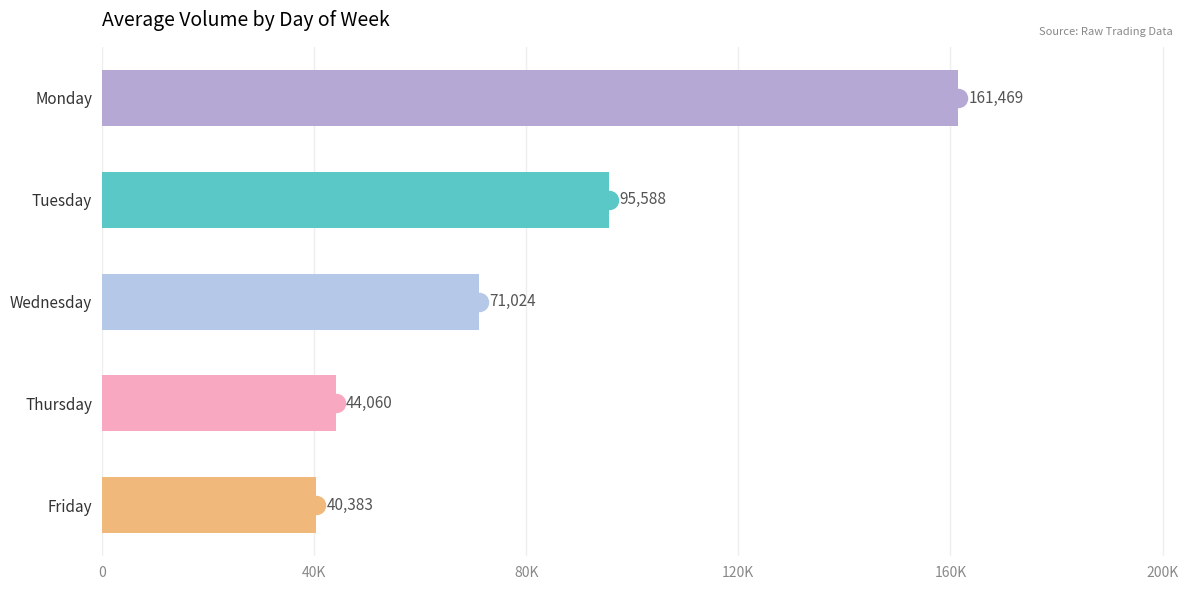

Rank the categories by value from lowest to highest.

Friday, Thursday, Wednesday, Tuesday, Monday